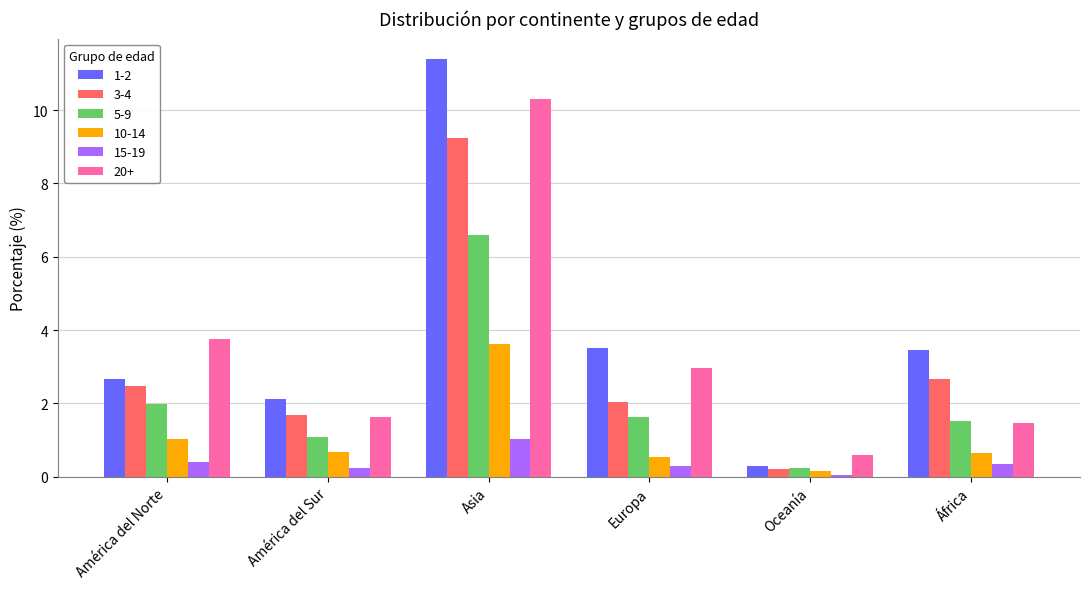

What is the difference between the second highest and second lowest values in the 5-9 series?

0.9